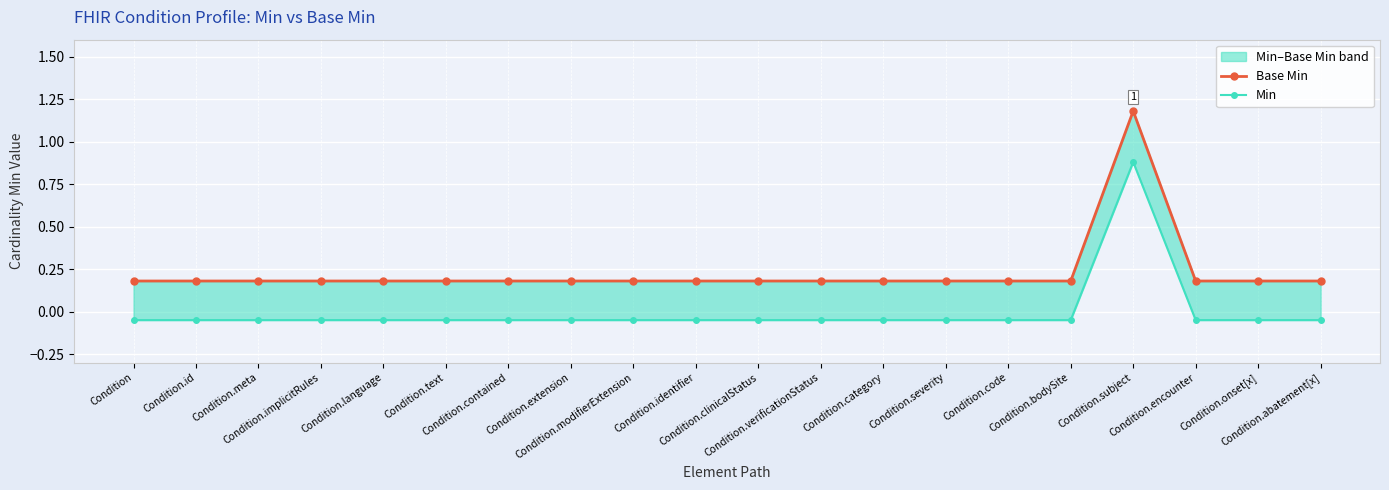

What is the value of the Min point at the 6th from the left?

-0.1